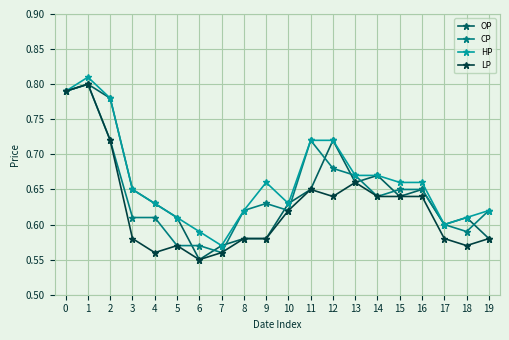

Which category has the lowest value in the LP series?

6